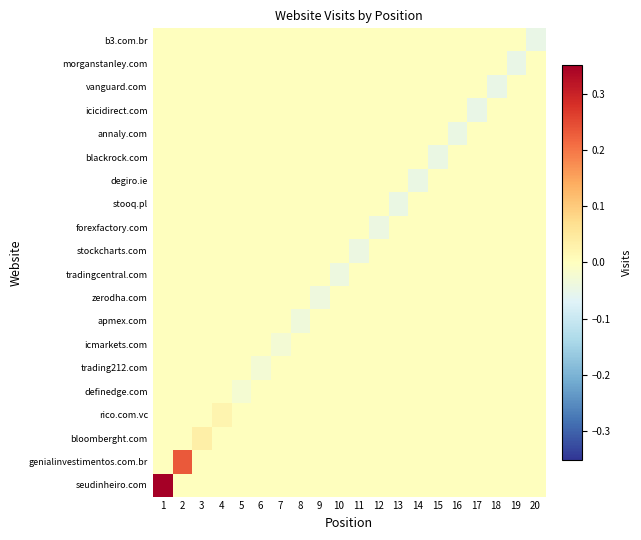

Between 8 and 10, which series saw the biggest shift?

tradingcentral.com